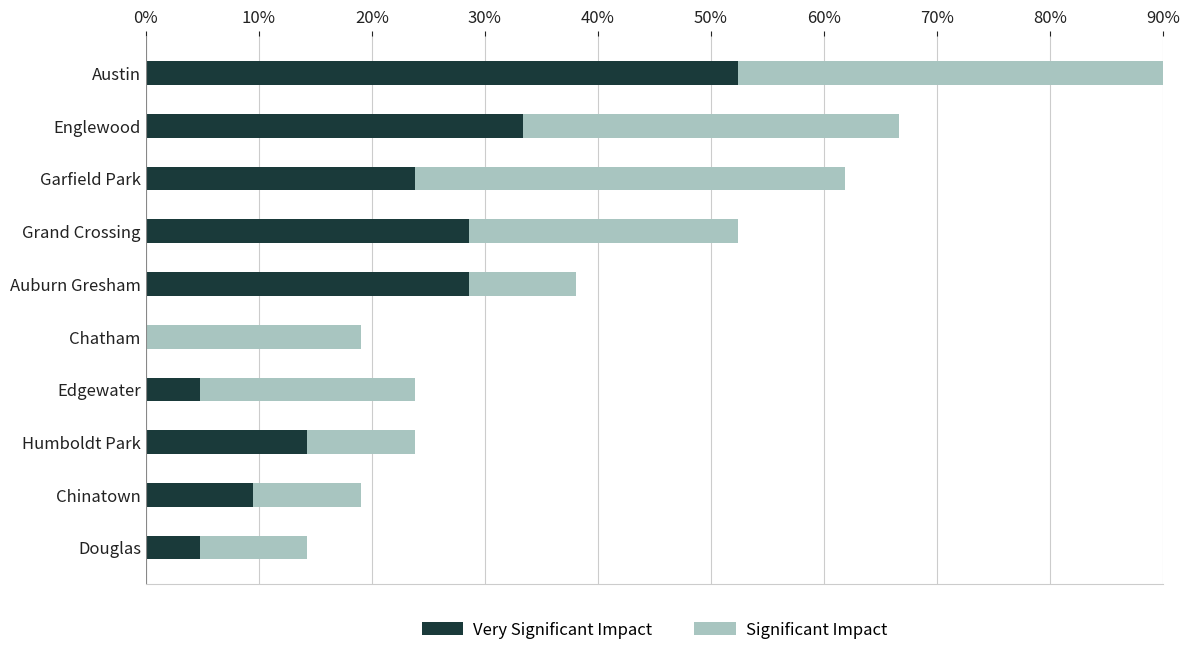

What are all the series names shown in the legend?

Very Significant Impact, Significant Impact